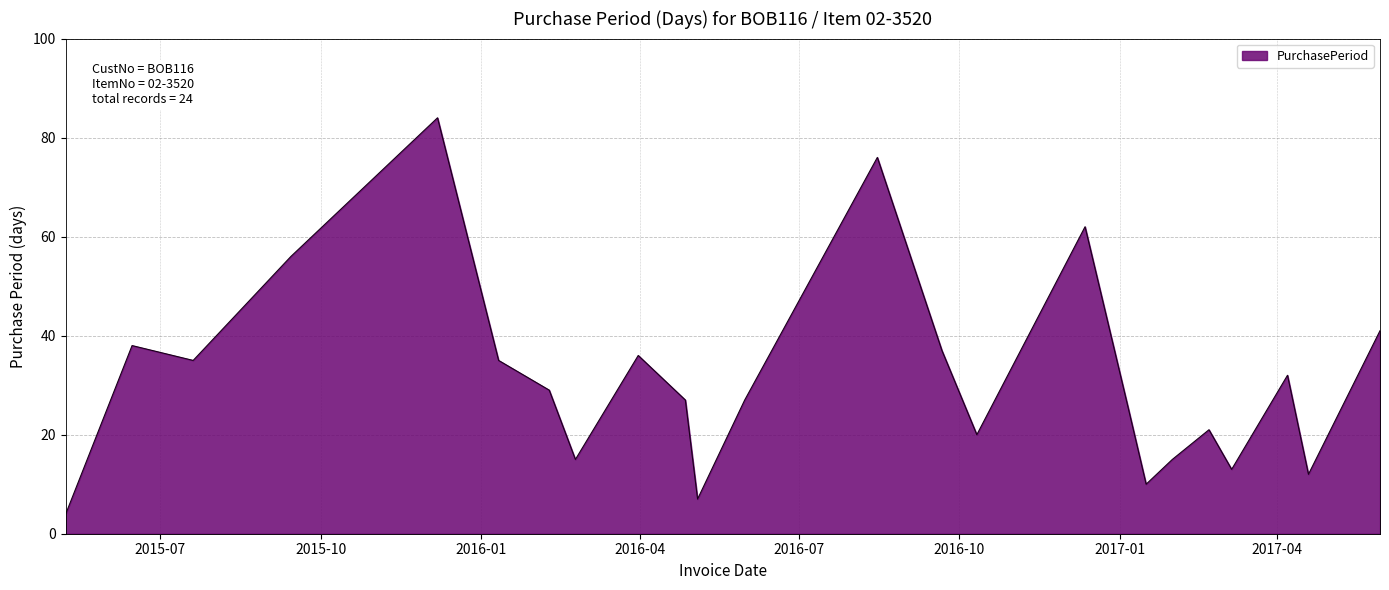

What is the maximum value shown in the chart?

84